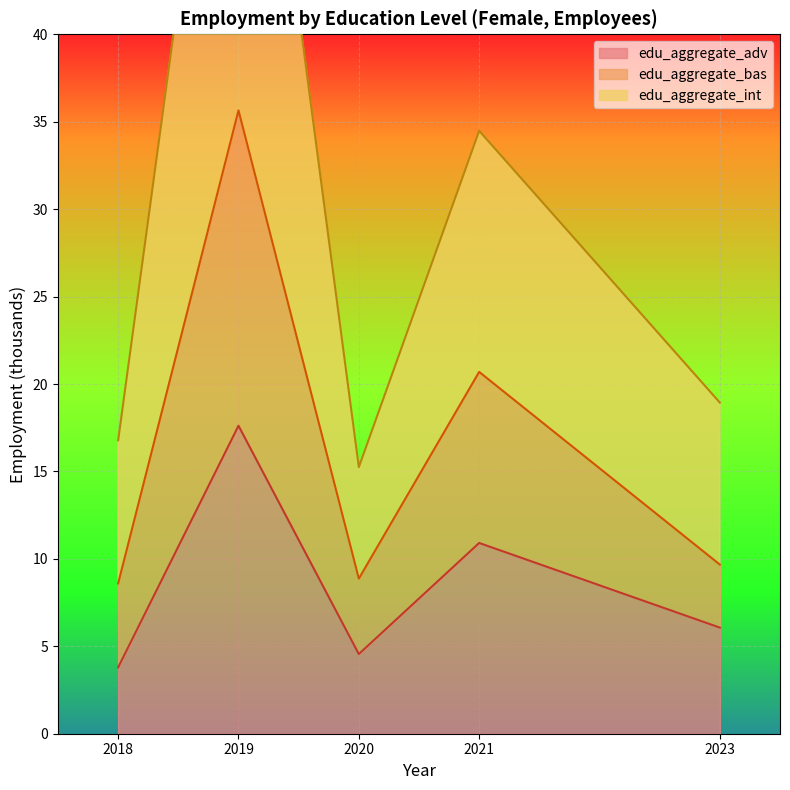

Which series has the largest range (max minus min)?

edu_aggregate_int